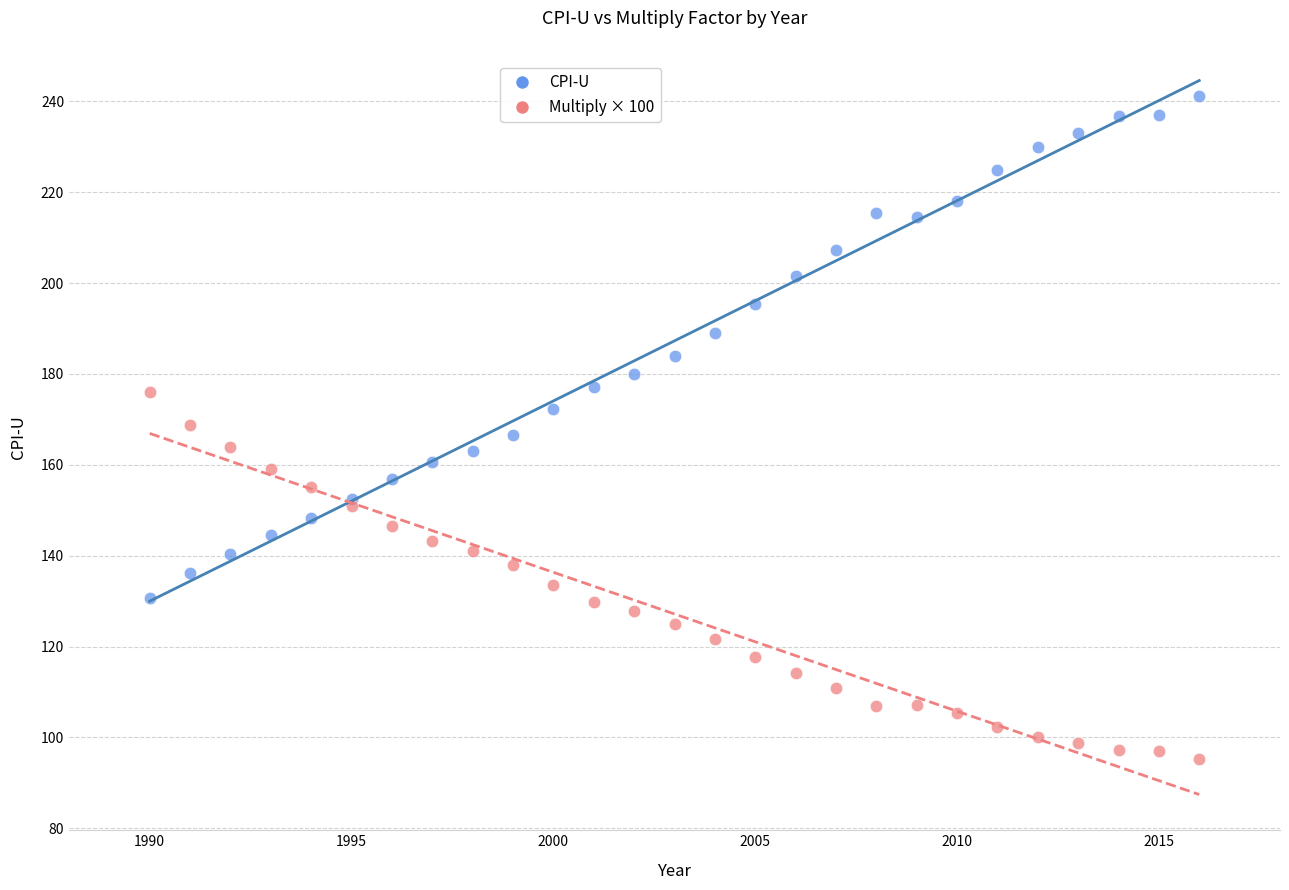

Which series has the widest spread of Y values?

CPI-U